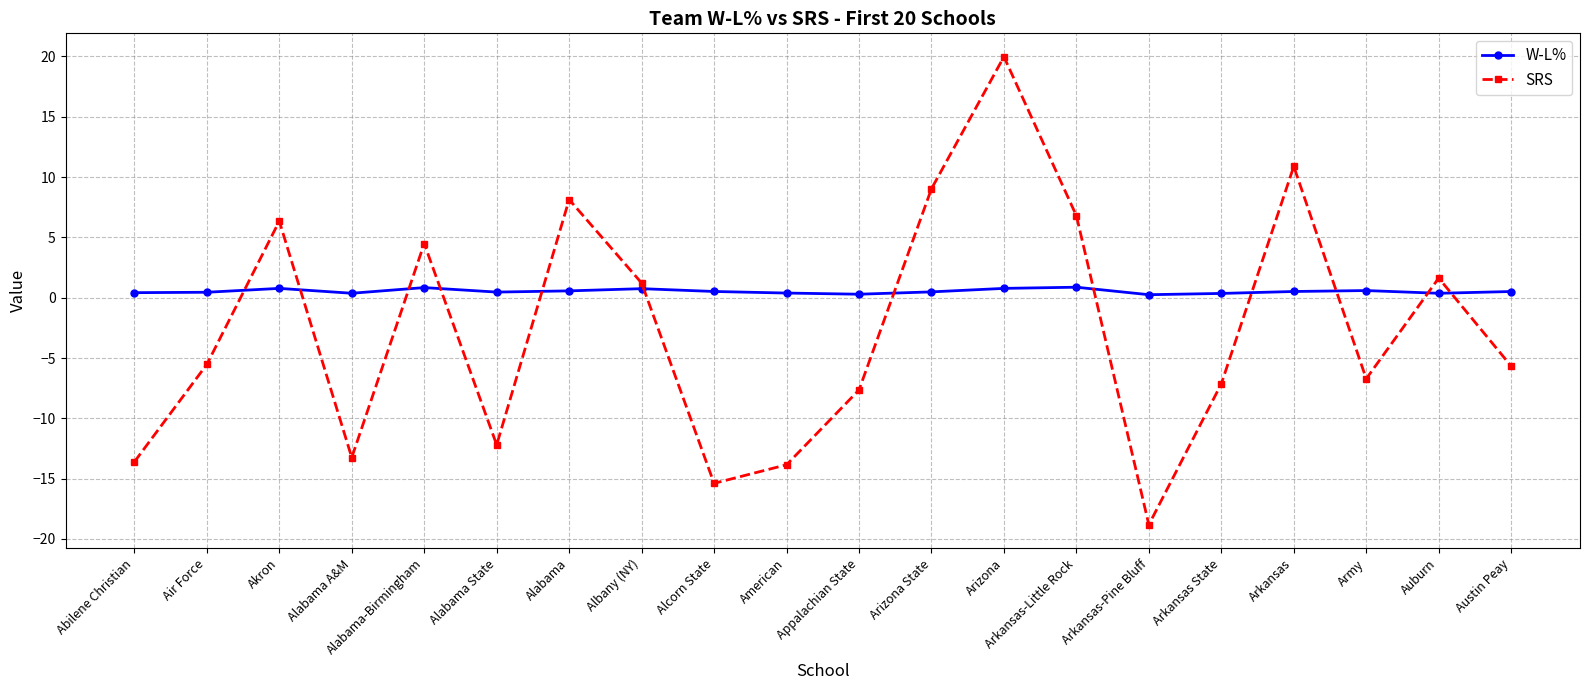

List the series in order of their overall mean, highest first.

W-L%, SRS